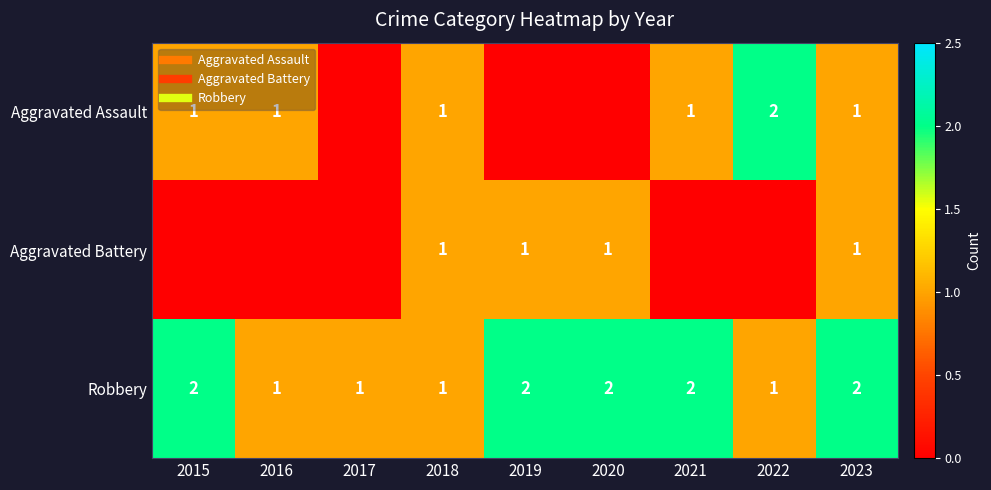

Between 2015 and 2017, which series saw the biggest shift?

Aggravated Assault